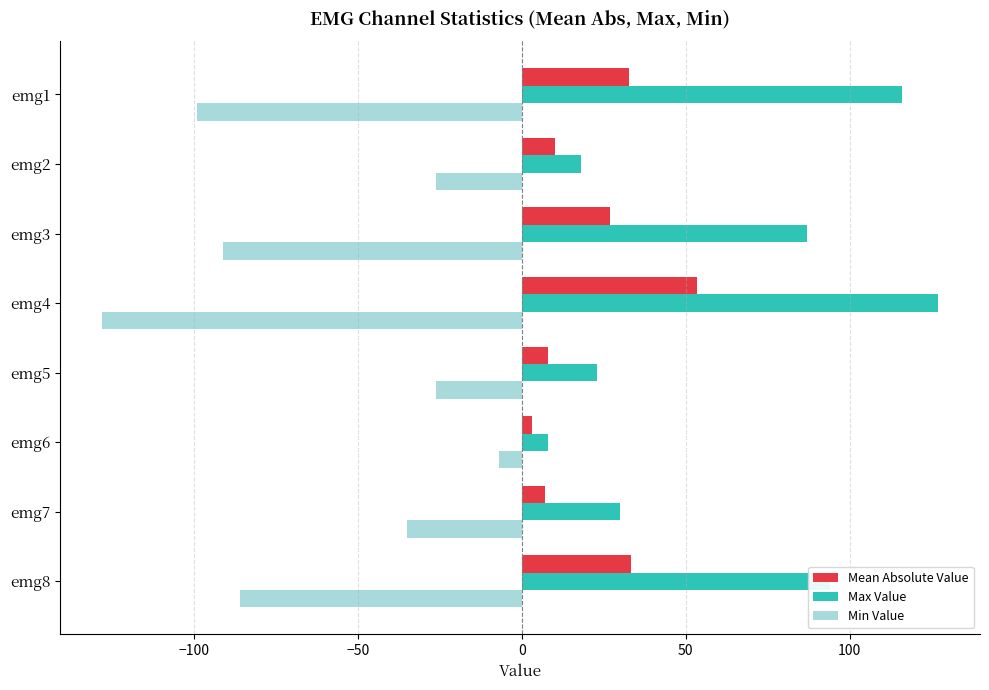

Which category has the lowest value in the Min Value series?

emg4